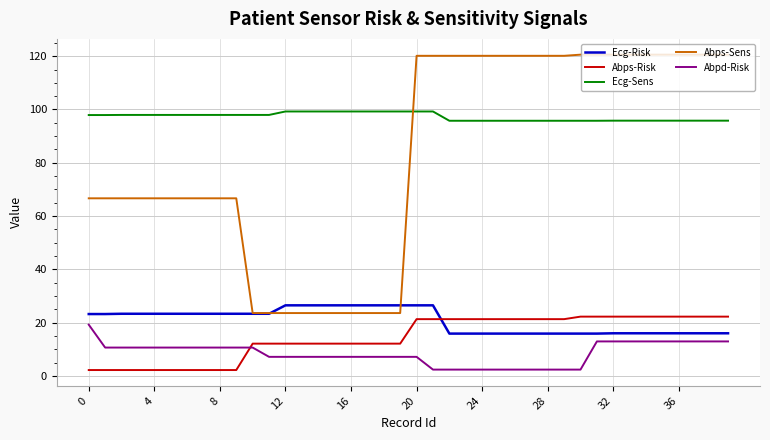

Which series ends up on top after the final intersection of Abps-Sens and Ecg-Risk?

Abps-Sens